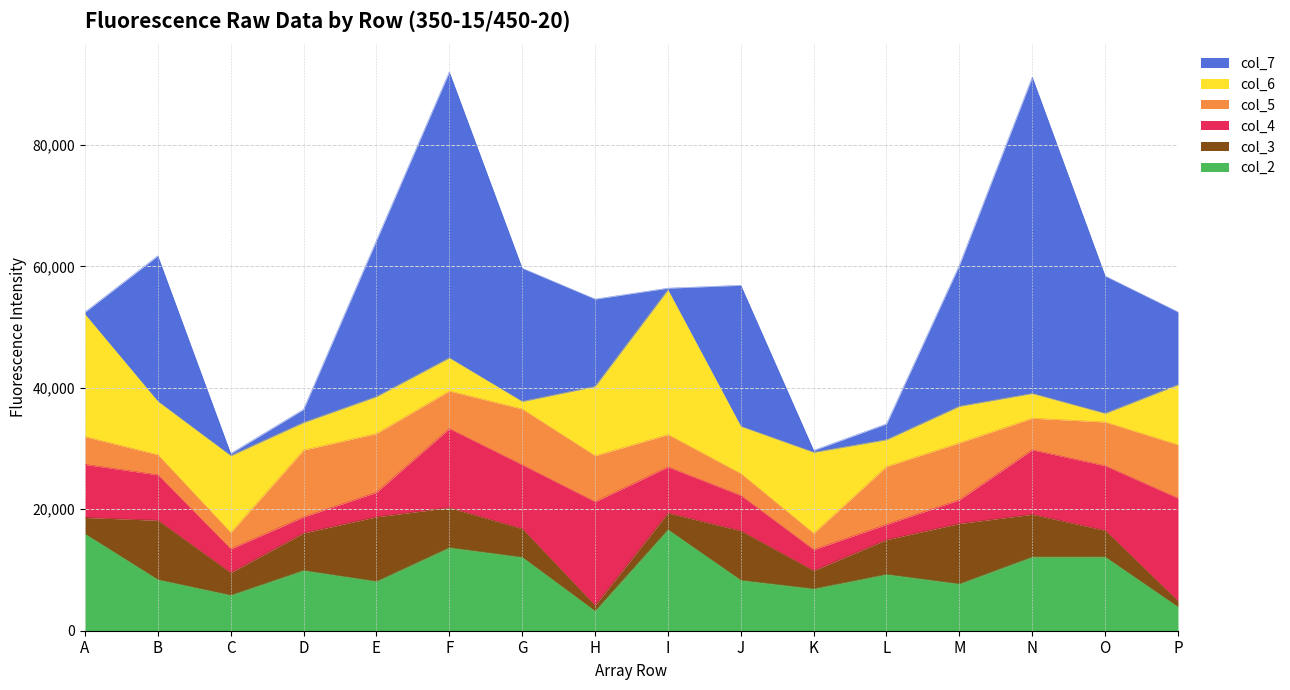

What is the sum of all col_7 values?

272363